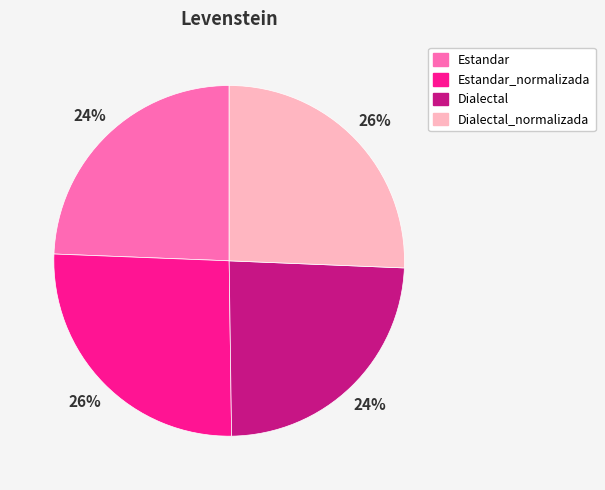

To the nearest percent, what is the average slice percentage?

25%